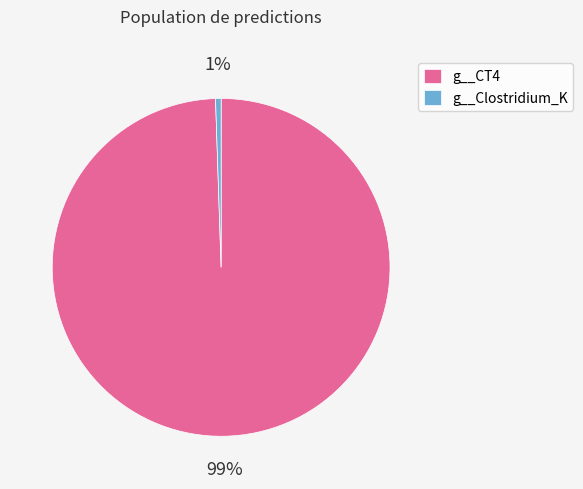

To the nearest percent, what is the average slice percentage?

50%